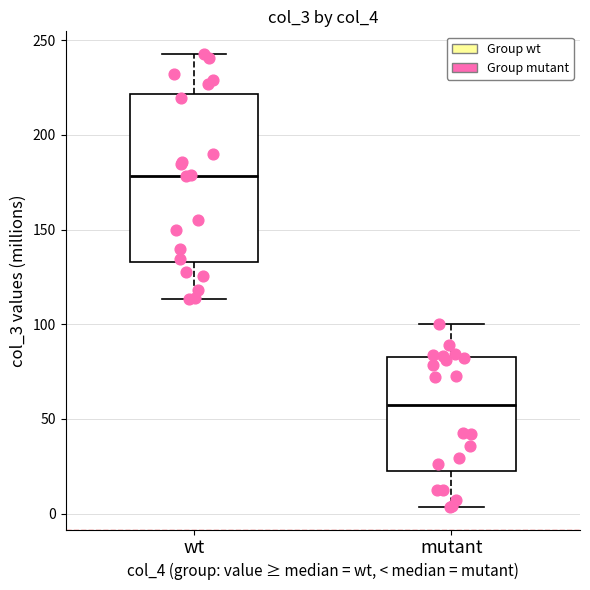

Where is the lower edge of the box for mutant on the y-axis? The values are not printed on the chart, so give them approximately, as read against the axis.

25